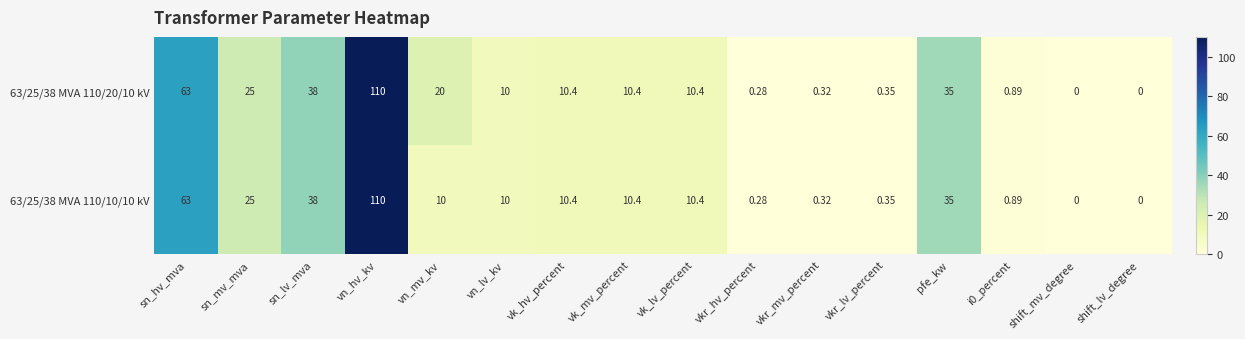

At which label is 63/25/38 MVA 110/20/10 kV closest to 55?

sn_hv_mva